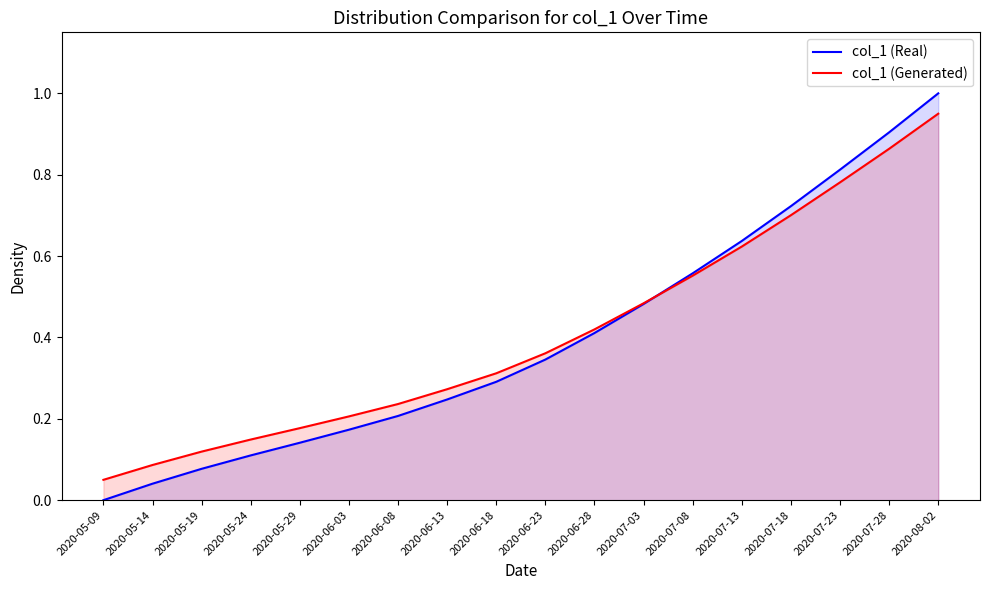

What is the difference between the col_1 (Real) values at 2020-07-03 and 2020-07-08?

0.1